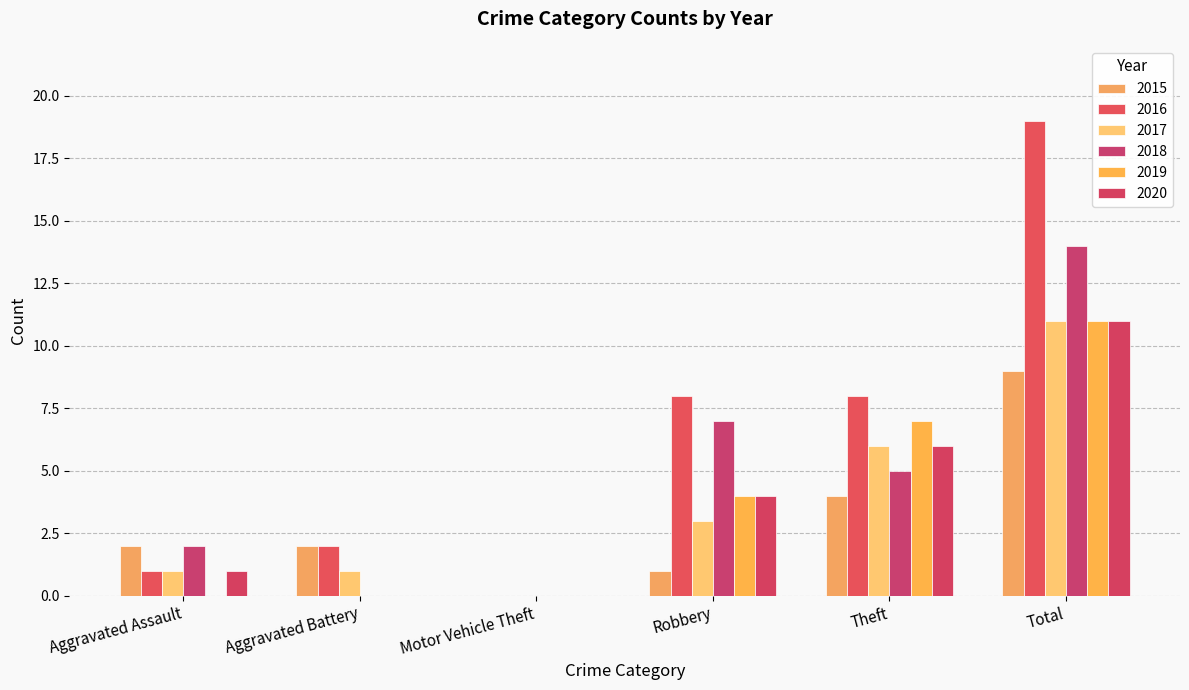

How many groups of bars are there?

6